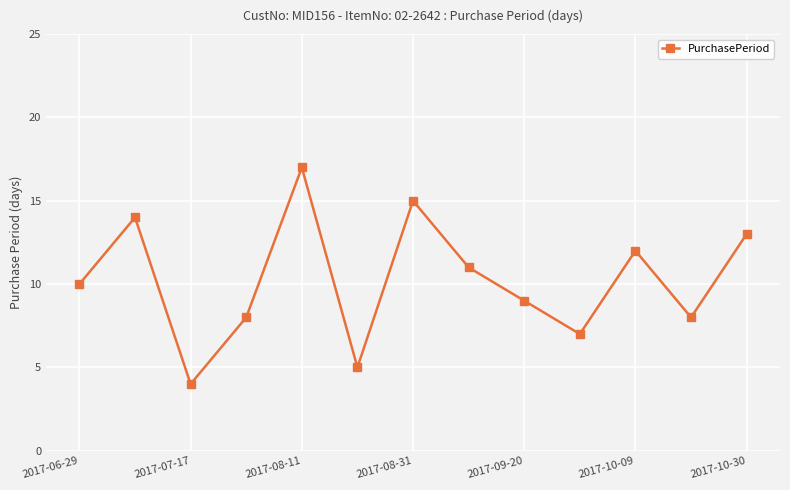

What is the maximum value shown in the chart?

17